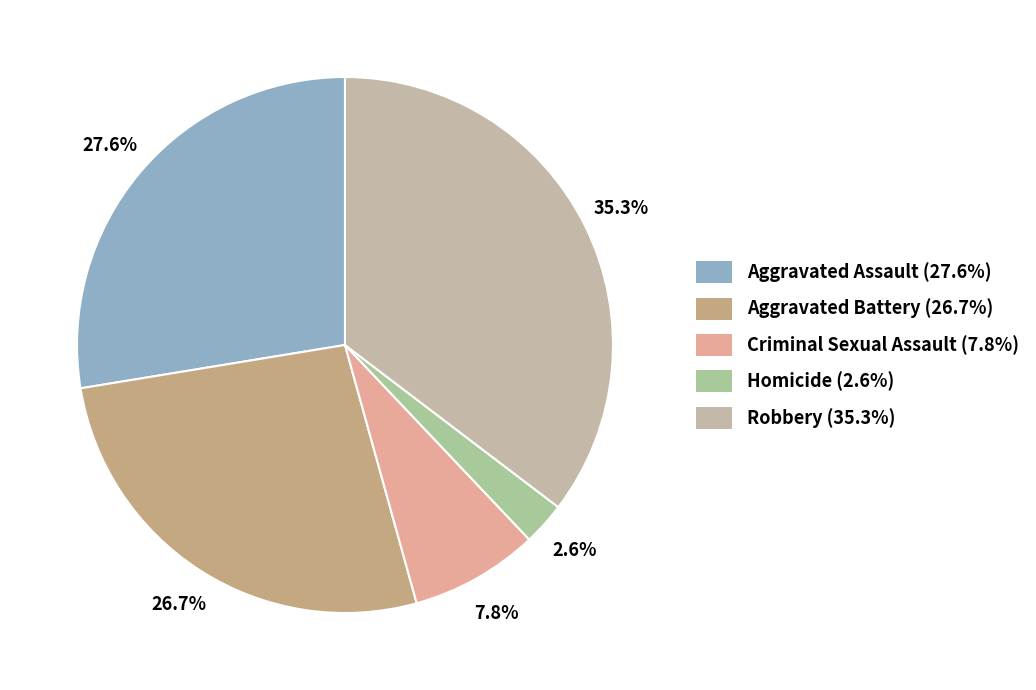

How much of the chart is everything except Aggravated Battery?

73.3%